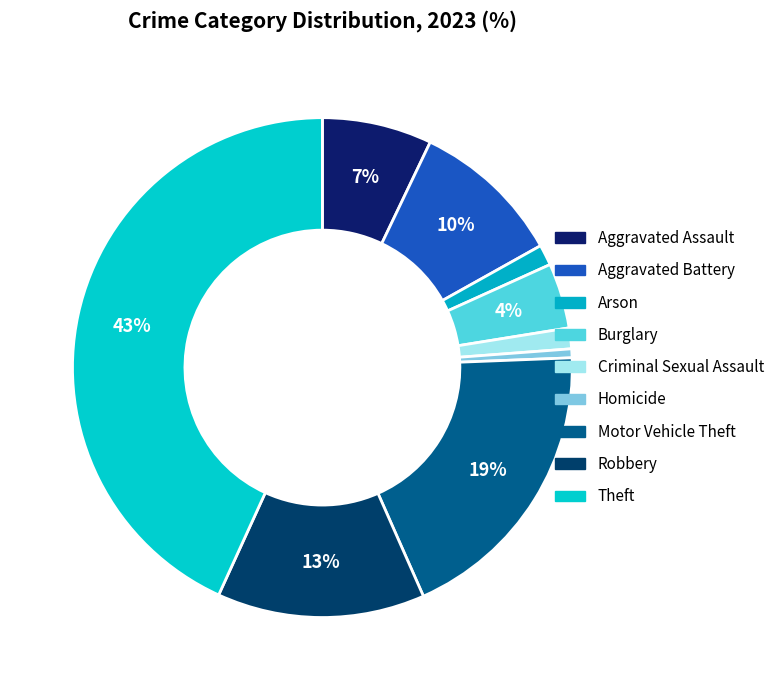

Does Robbery account for over 50% of the chart?

No